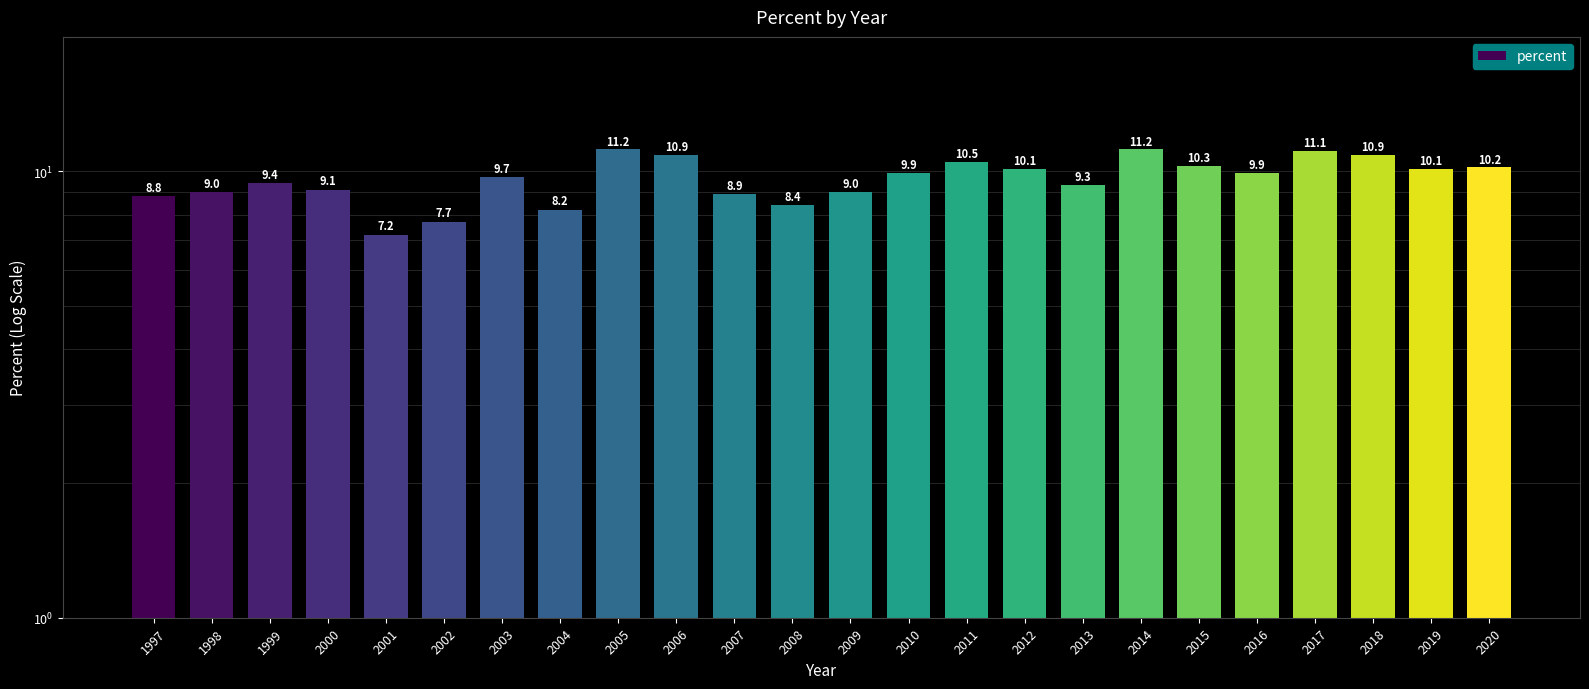

How many data points are above 9?

16